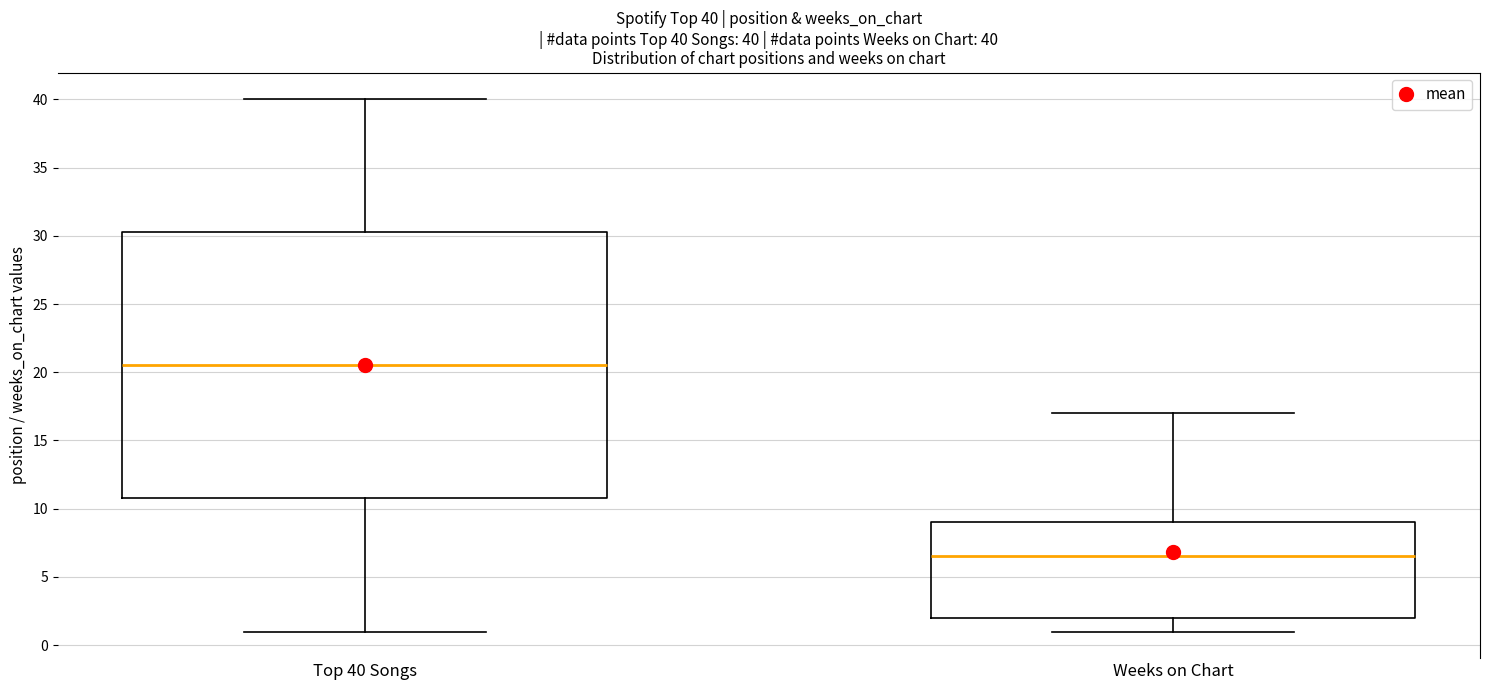

Which box's median line is the highest?

Top 40 Songs